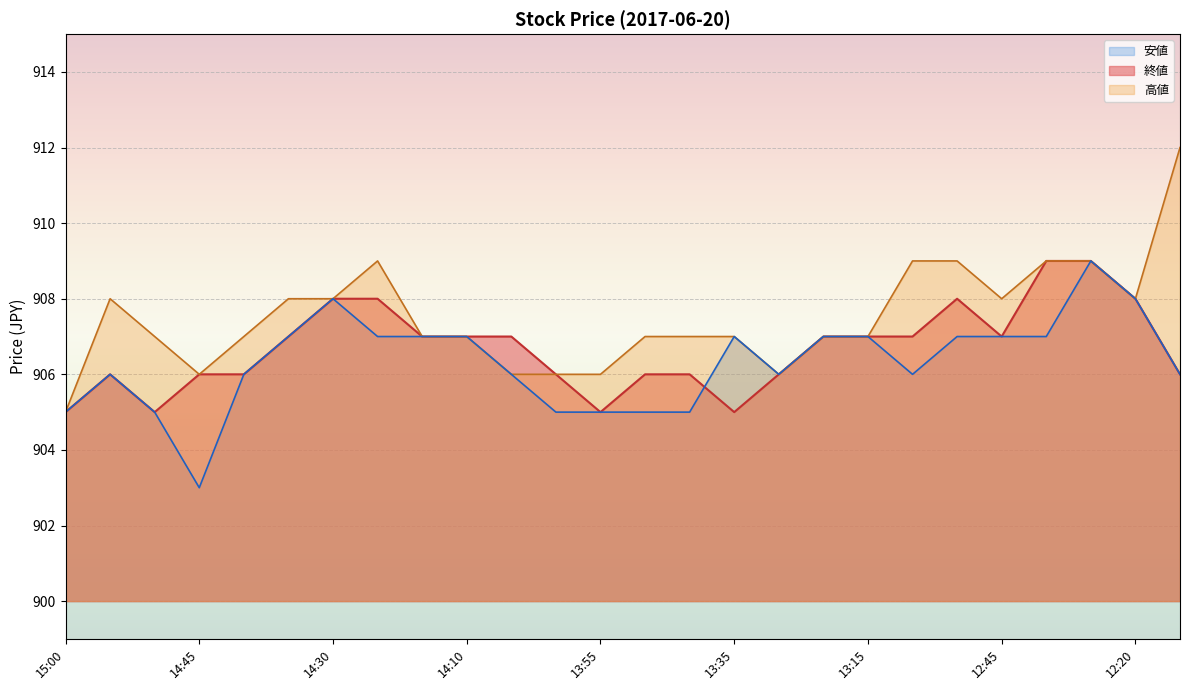

Reading left to right, list all the values displayed in this chart.

終値: 905	906	905	906	906	907	908	908	907	907	907	906	905	906	906	905	906	907	907	907	908	907	909	909	908	906
高値: 905	908	907	906	907	908	908	909	907	907	906	906	906	907	907	907	906	907	907	909	909	908	909	909	908	912
安値: 905	906	905	903	906	907	908	907	907	907	906	905	905	905	905	907	906	907	907	906	907	907	907	909	908	906